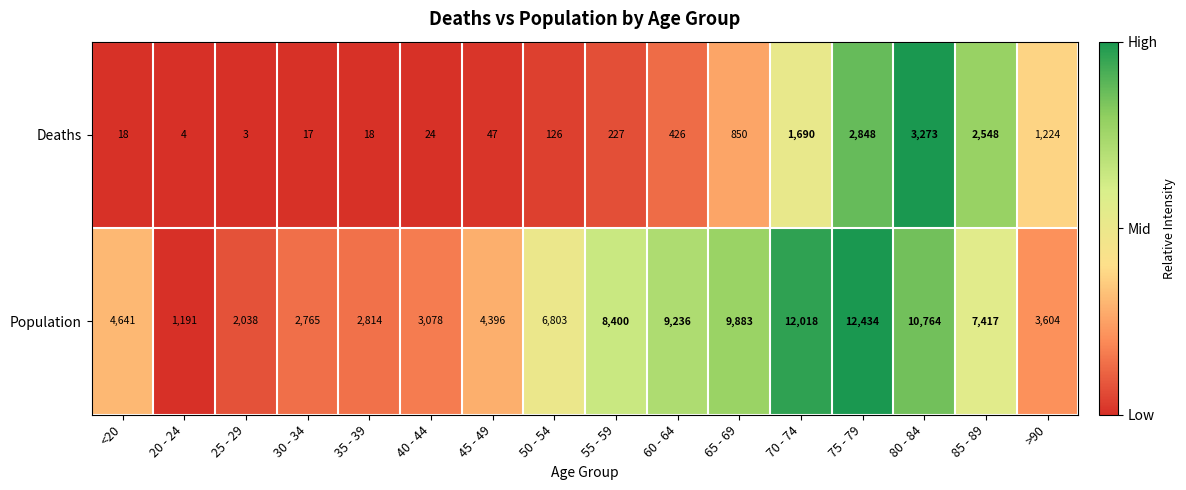

At 55 - 59, list the series in order from smallest to largest.

Deaths, Population